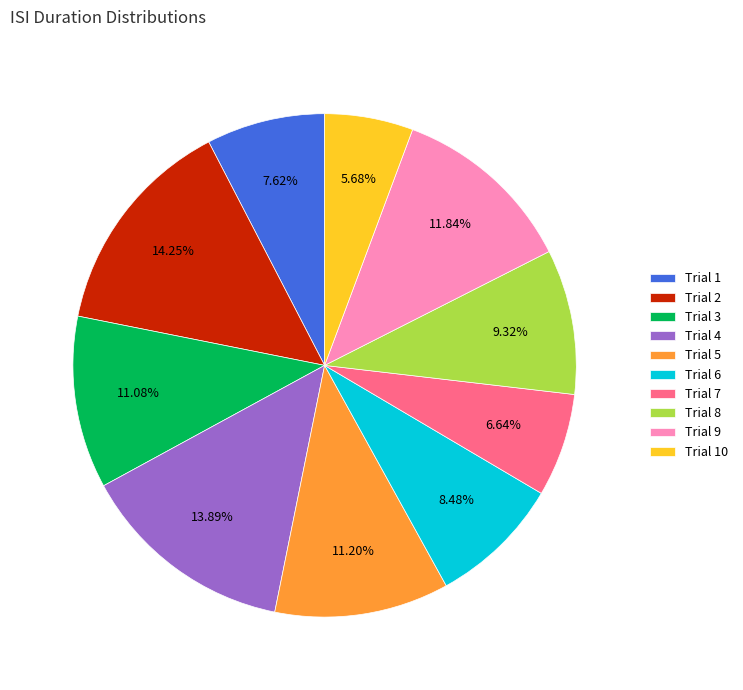

Do Trial 9 and Trial 5 together represent more than half of the pie?

No